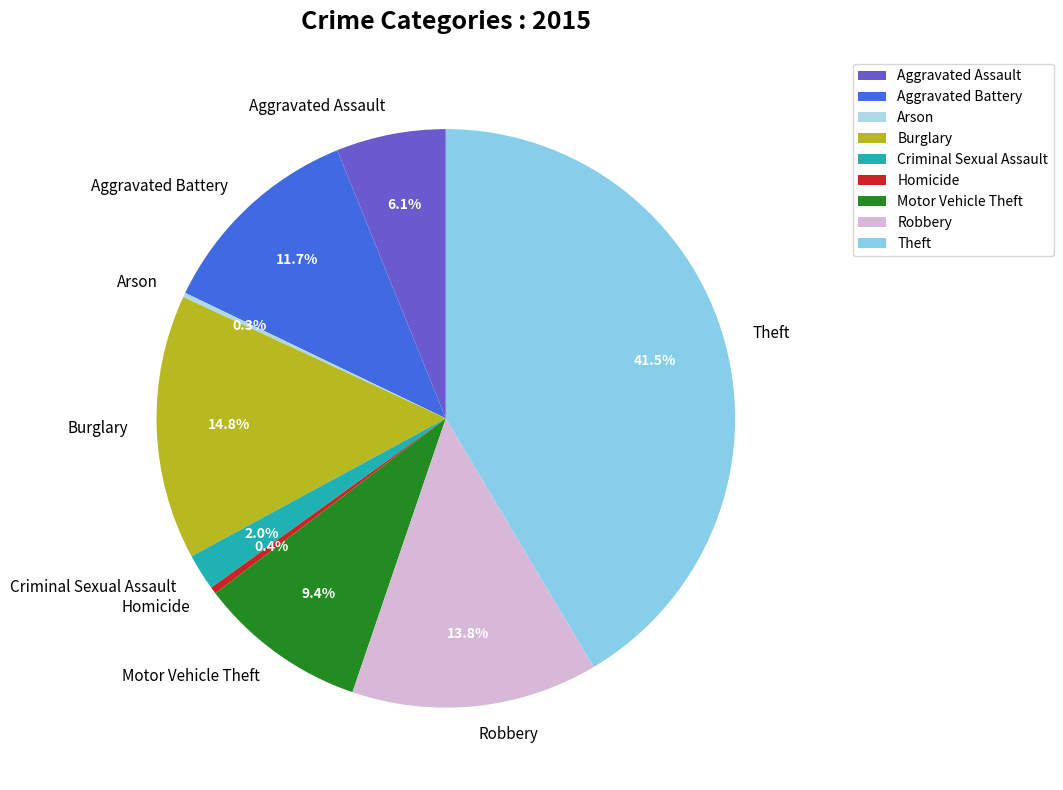

Which slice is the largest?

Theft